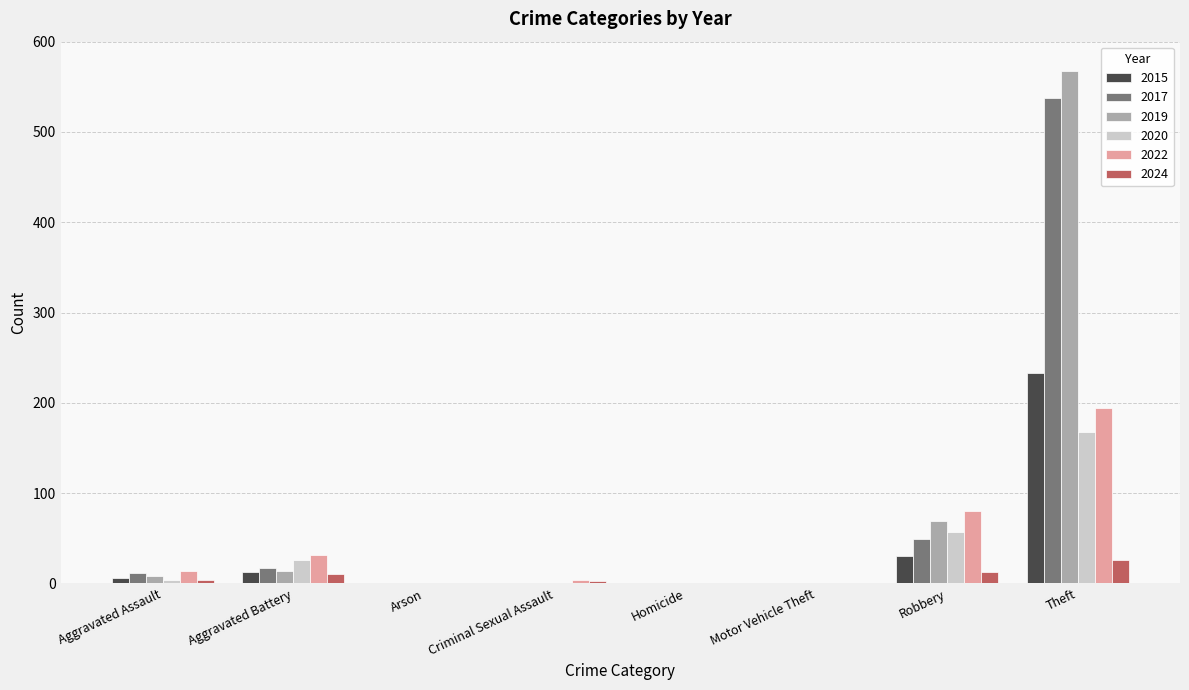

What is the total value across all series at Theft?

1727